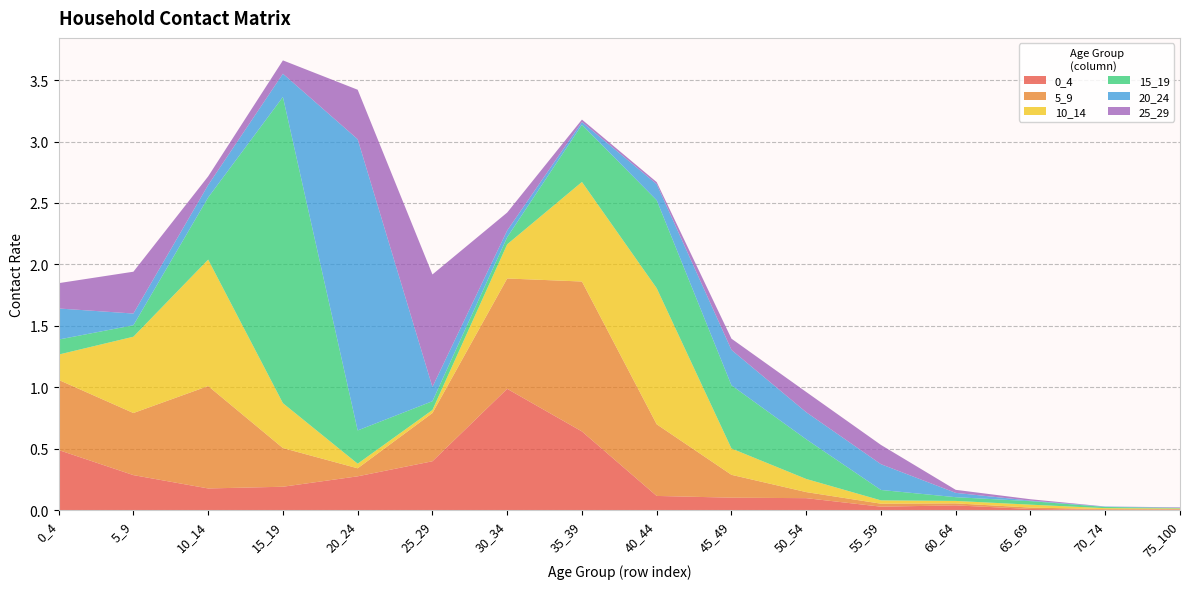

Reading right to left, what are all the values shown in this chart?

0_4: 0.0	0.0	0.0	0.0	0.0	0.1	0.1	0.1	0.6	1.0	0.4	0.3	0.2	0.2	0.3	0.5
5_9: 0.0	0.0	0.0	0.0	0.0	0.0	0.2	0.6	1.2	0.9	0.4	0.1	0.3	0.8	0.5	0.6
10_14: 0.0	0.0	0.0	0.0	0.0	0.1	0.2	1.1	0.8	0.3	0.0	0.0	0.4	1.0	0.6	0.2
15_19: 0.0	0.0	0.0	0.0	0.1	0.3	0.5	0.7	0.5	0.1	0.1	0.3	2.5	0.5	0.1	0.1
20_24: 0.0	0.0	0.0	0.0	0.2	0.2	0.3	0.1	0.0	0.1	0.1	2.4	0.2	0.1	0.1	0.3
25_29: 0.0	0.0	0.0	0.0	0.2	0.2	0.1	0.0	0.0	0.1	0.9	0.4	0.1	0.1	0.3	0.2